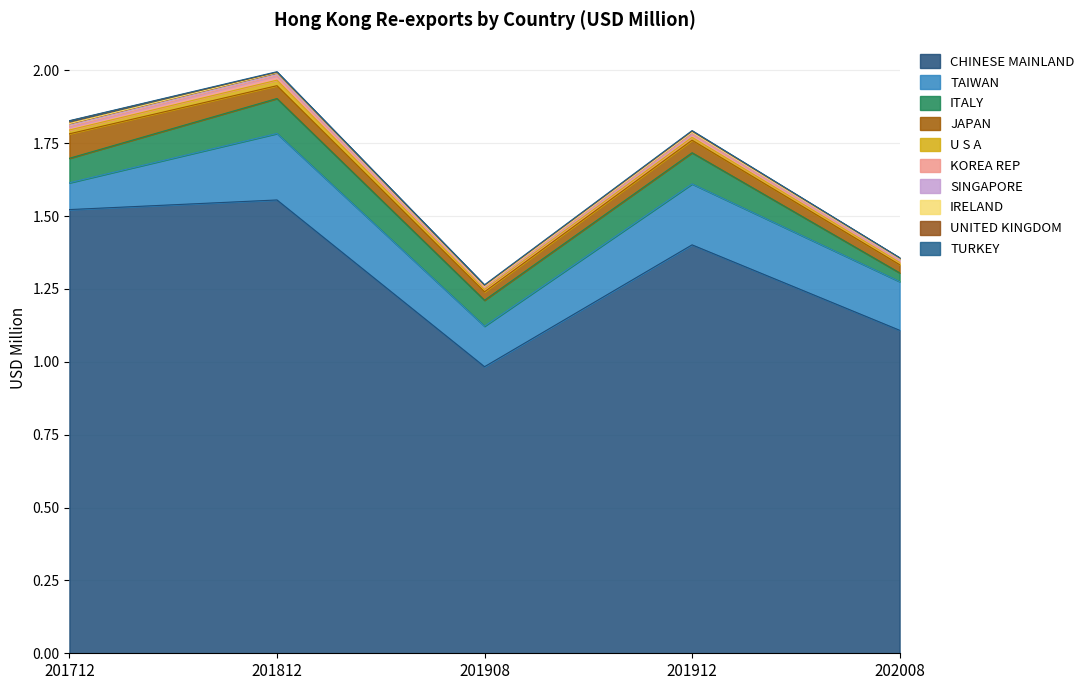

What is the difference between the 201712 values at JAPAN and UNITED KINGDOM?

0.1